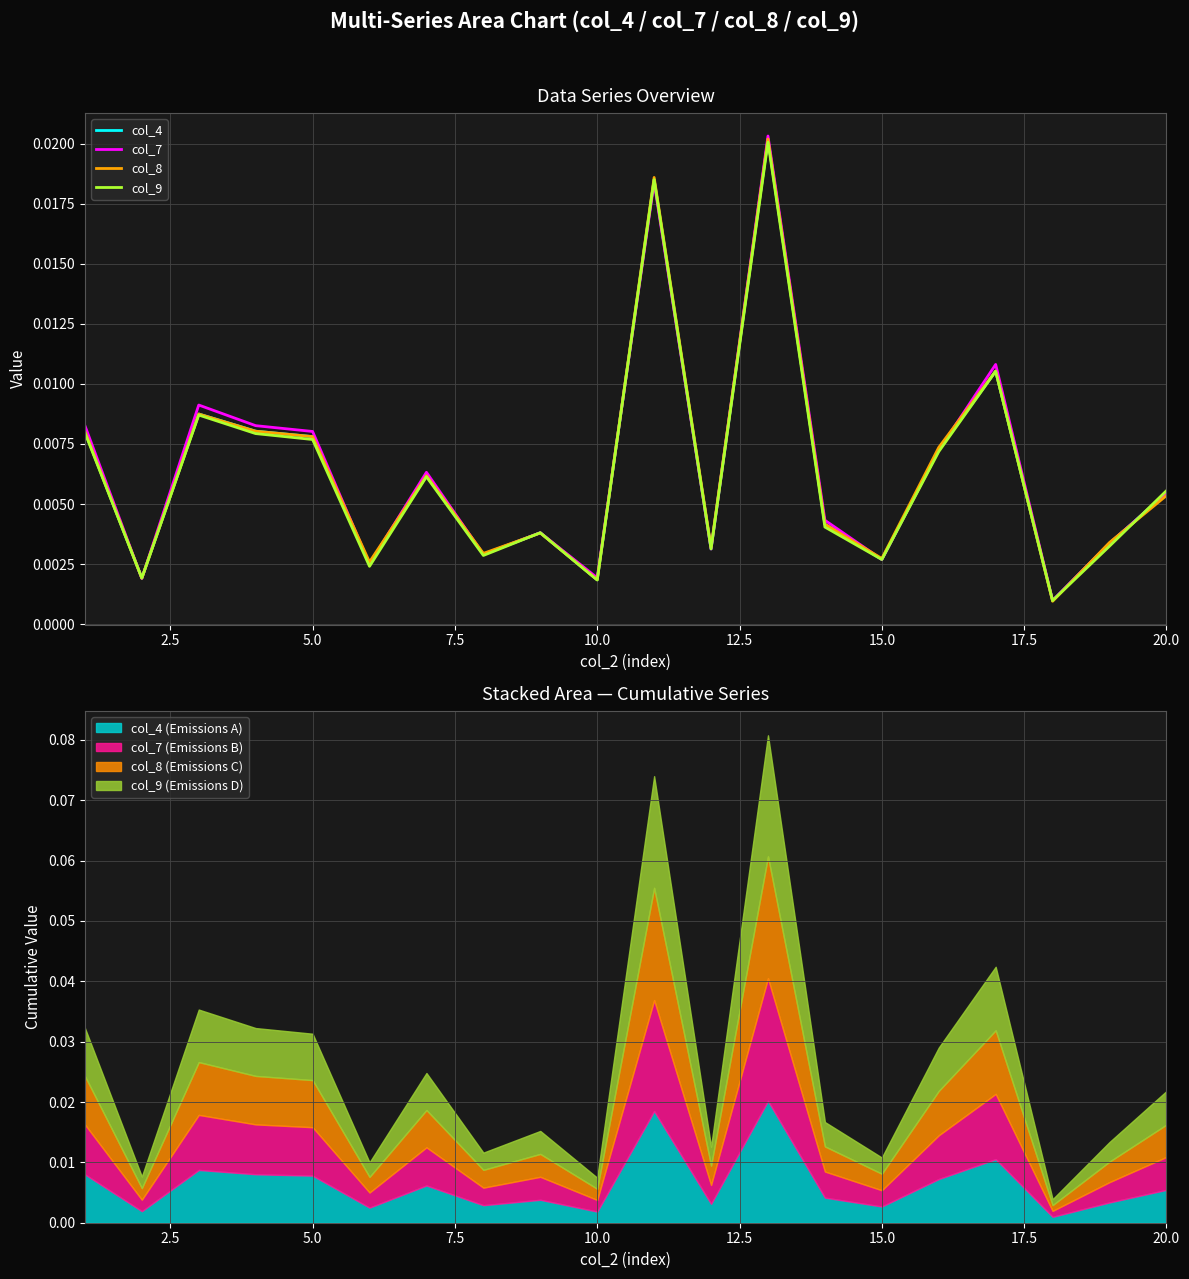

True or false: col_7 has more than 0 points higher than both neighbors.

True